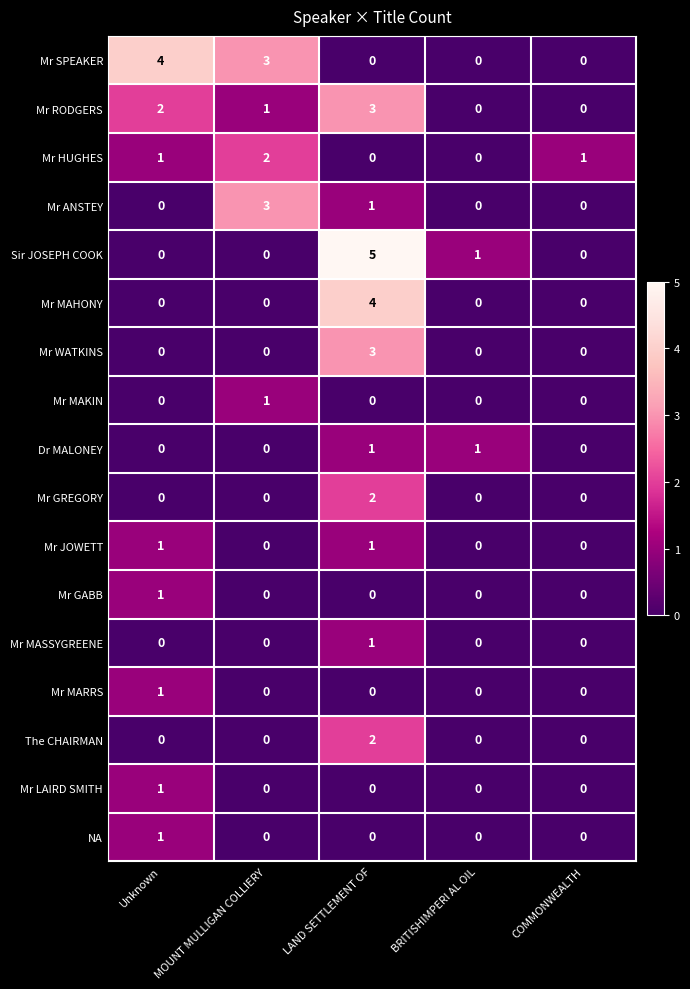

Is it true that Mr MASSYGREENE equals -1 at Unknown?

False